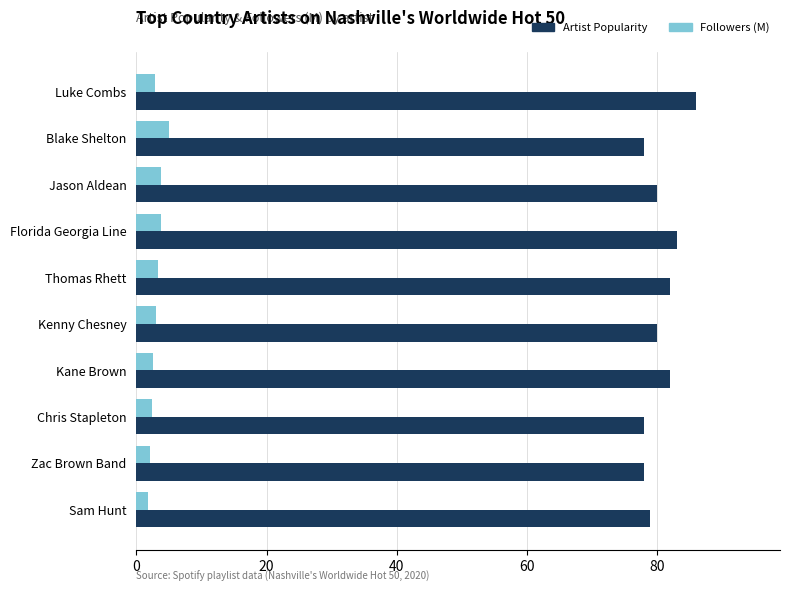

Which series has the widest spread of values?

Artist Popularity